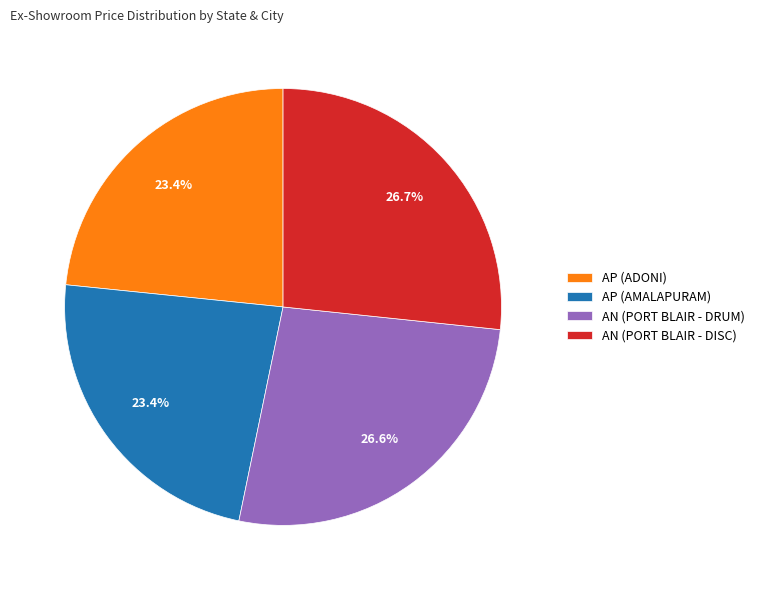

Count the number of slices in the pie.

4